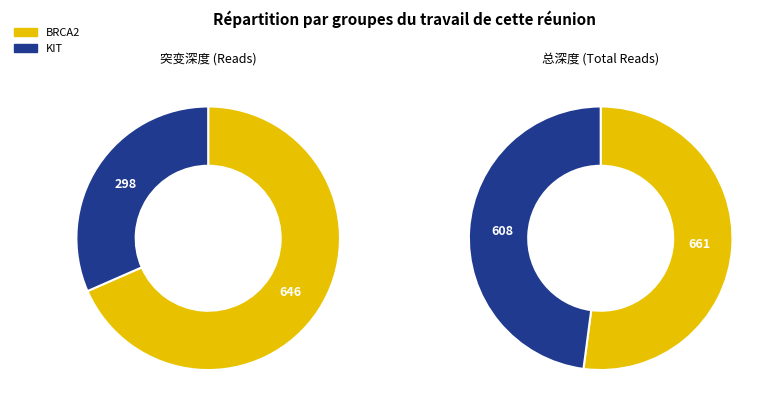

To the nearest percent, what percentage of the pie is BRCA2?

68%